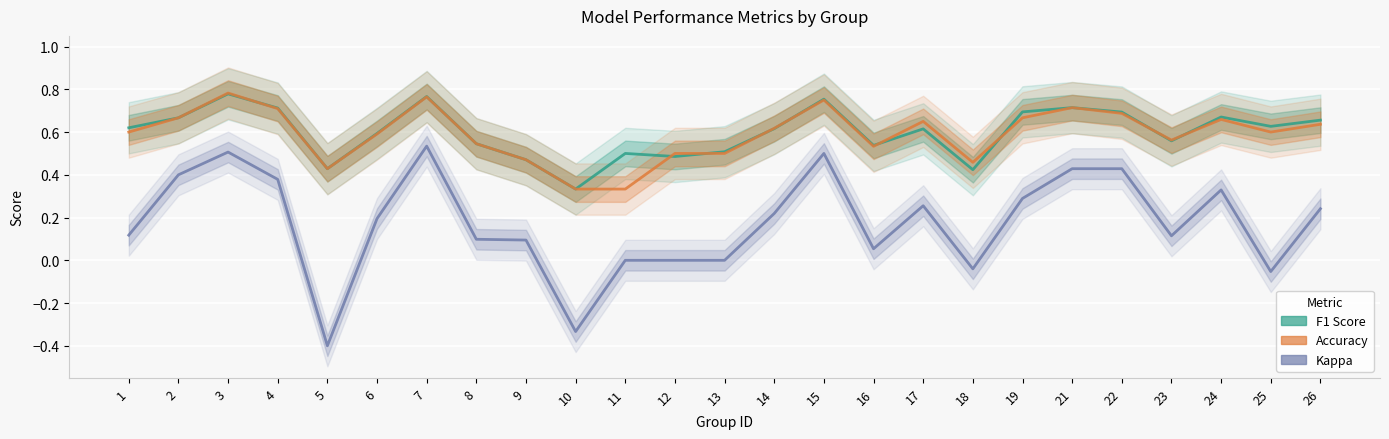

What are all the series names shown in the legend?

F1 Score, Accuracy, Kappa